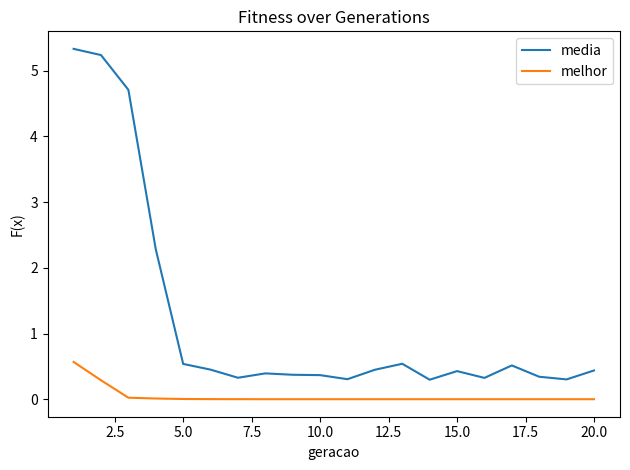

What is the difference between the second highest and minimum values in the melhor series?

0.3